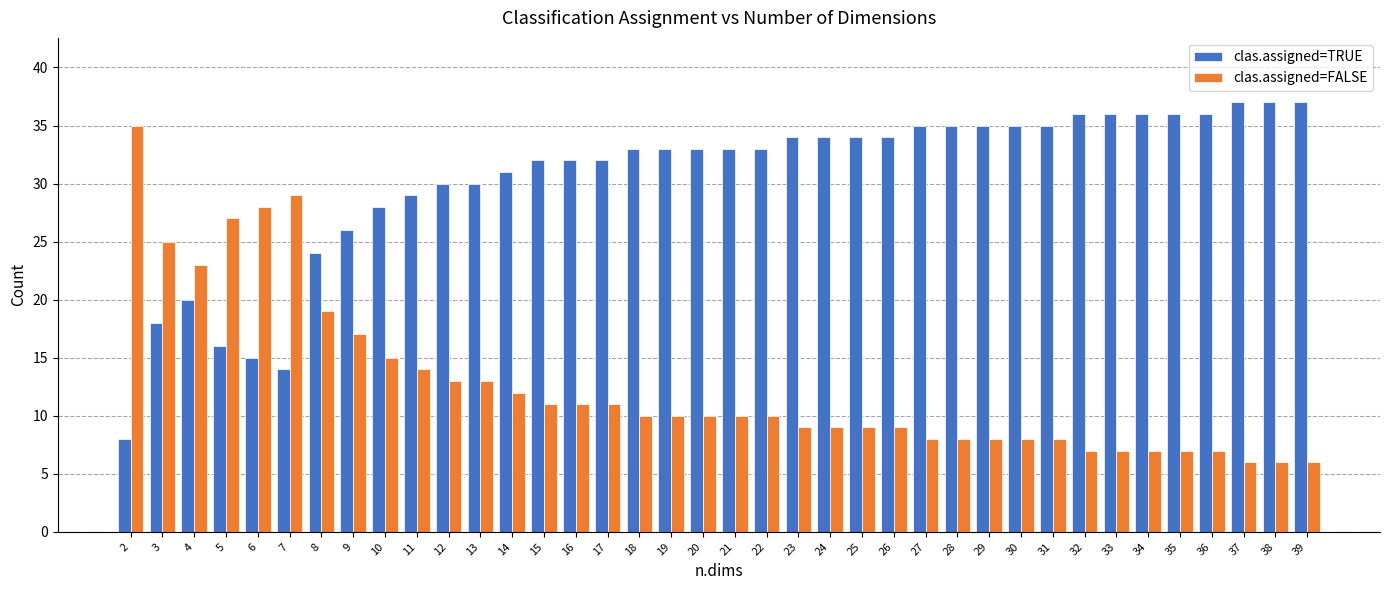

What is the difference between the highest and lowest values at 35?

29